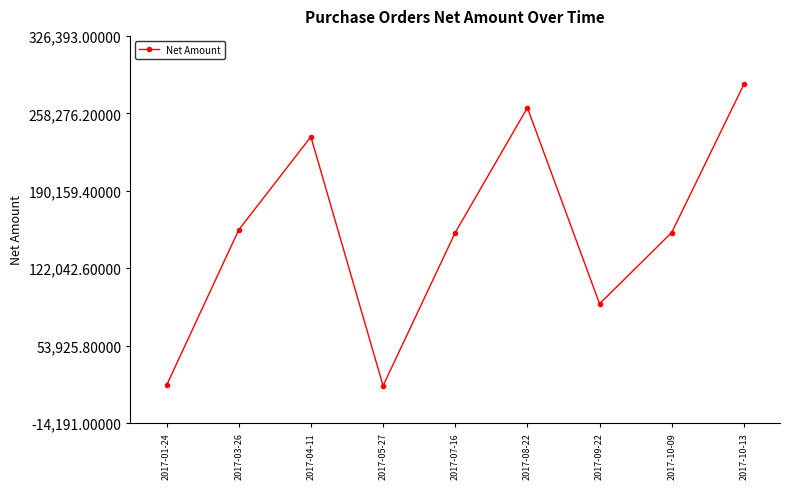

What is the sum of the values at 2017-05-27 and 2017-07-16?

172041